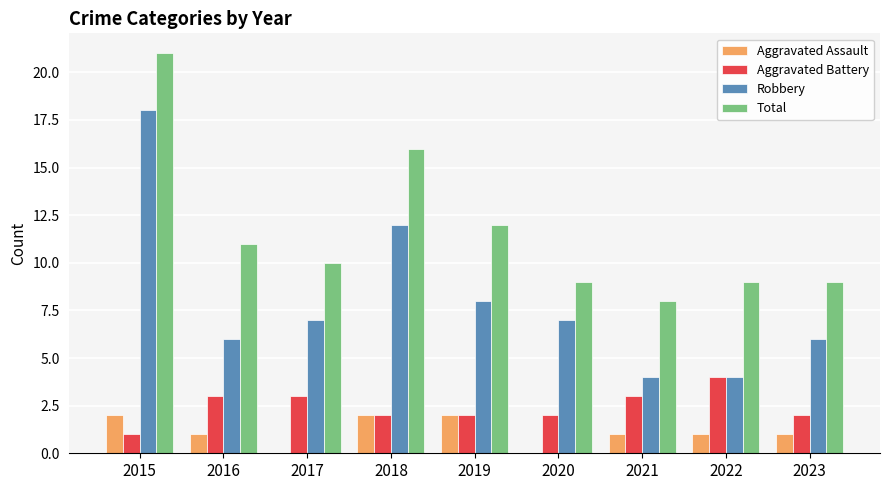

What are all the series names shown in the legend?

Aggravated Assault, Aggravated Battery, Robbery, Total